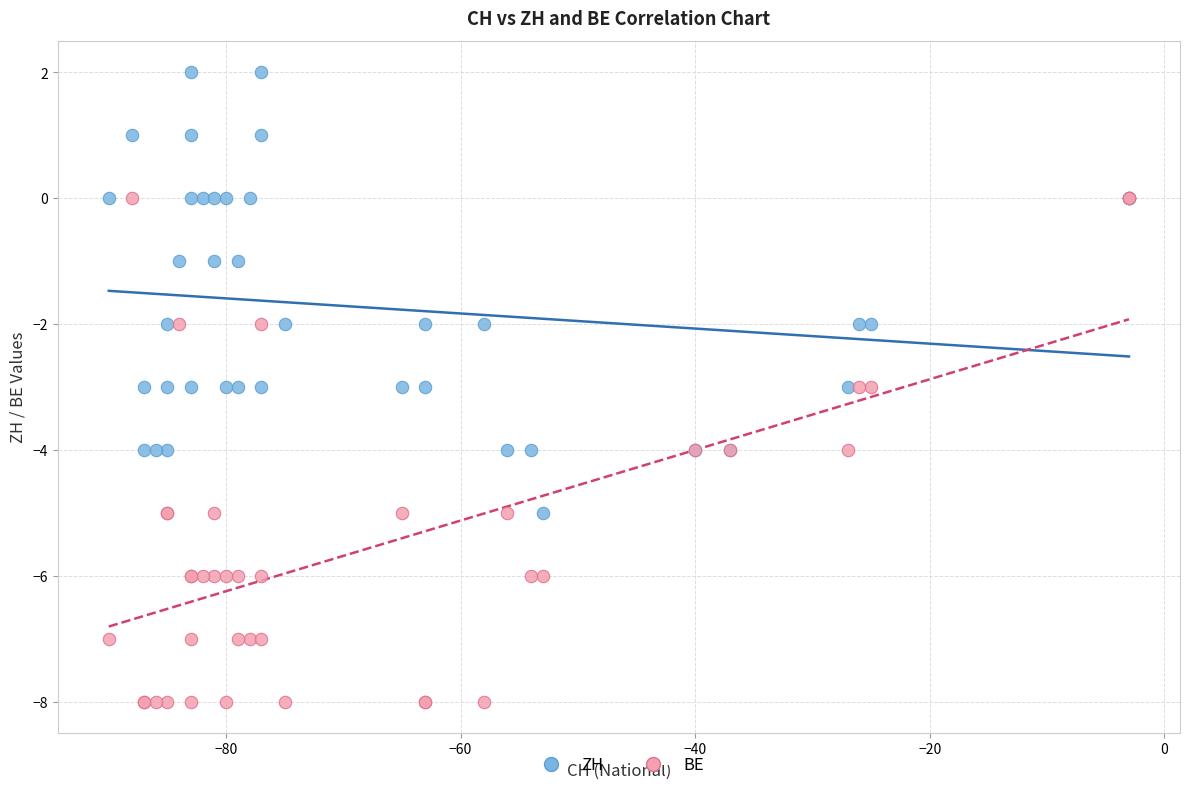

What are all the series names shown in the legend?

ZH, BE